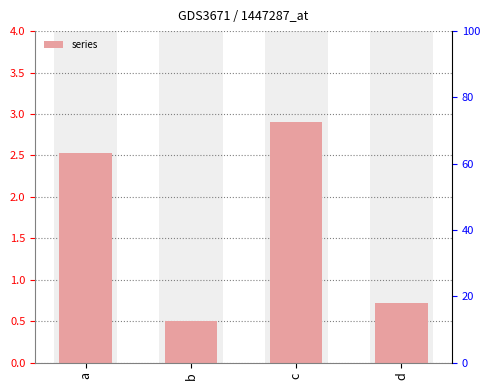

Which category has the lowest value across all series?

b